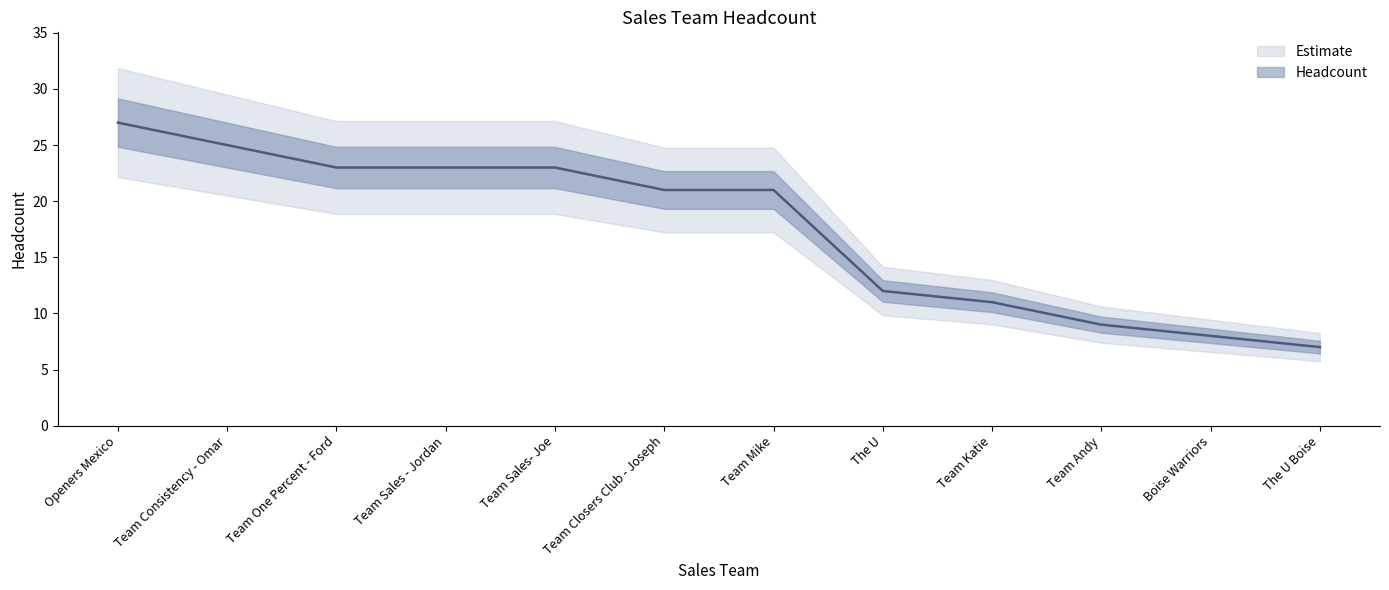

Rank the categories by value from highest to lowest.

Openers Mexico, Team Consistency - Omar, Team One Percent - Ford, Team Sales - Jordan, Team Sales- Joe, Team Closers Club - Joseph, Team Mike, The U, Team Katie, Team Andy, Boise Warriors, The U Boise